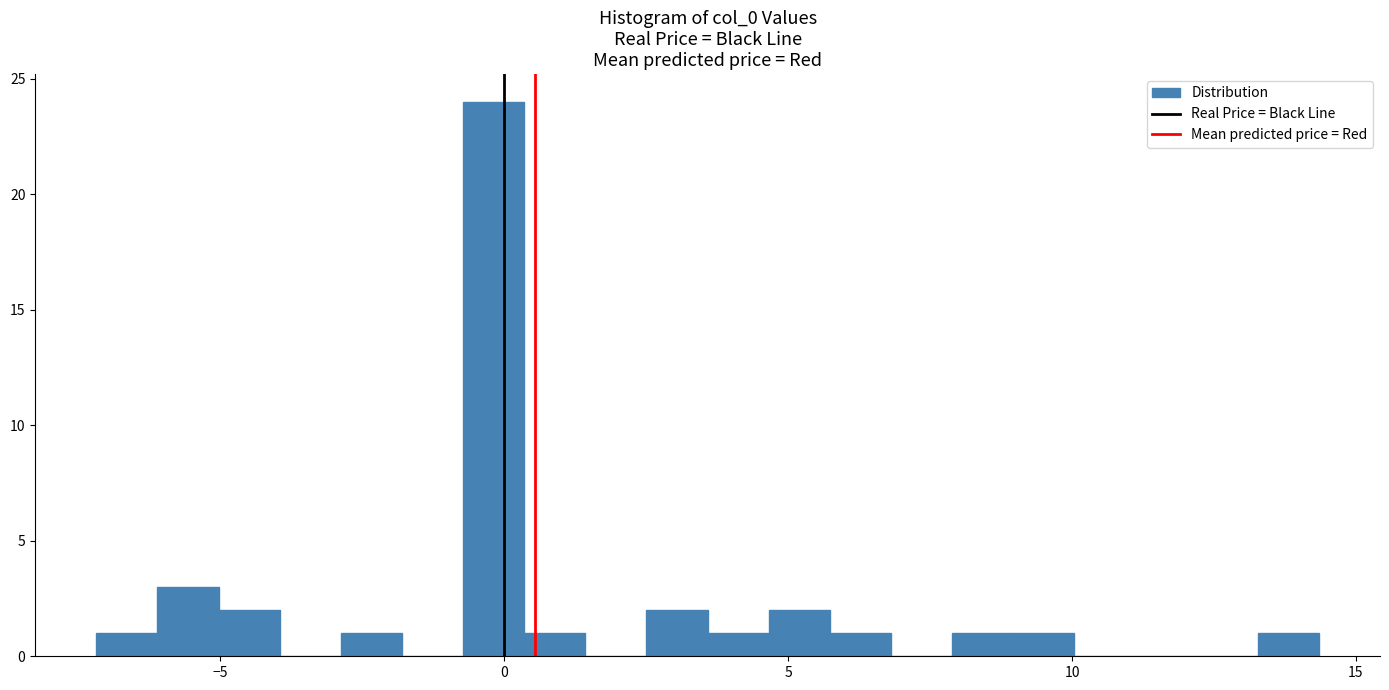

Read against the x-axis, roughly where is the centre of the tallest bar?

0.0